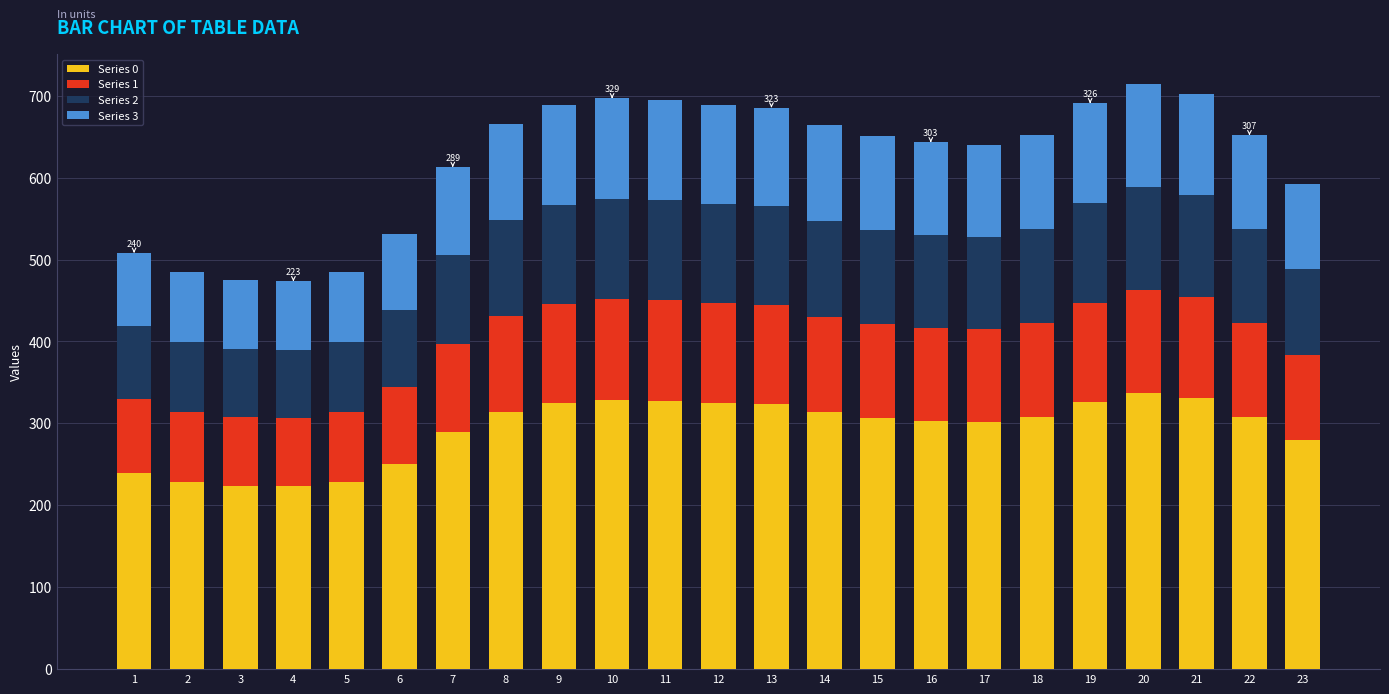

What is the average value of the Series 0 series?

293.2